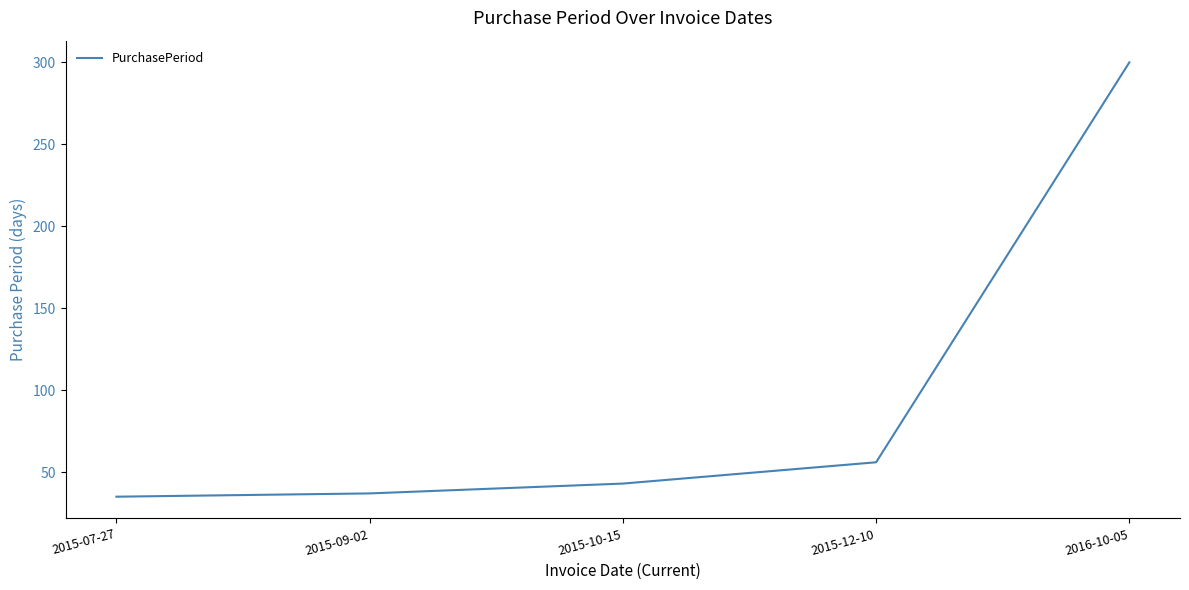

What is the change in value from 2015-07-27 to 2015-10-15?

+8